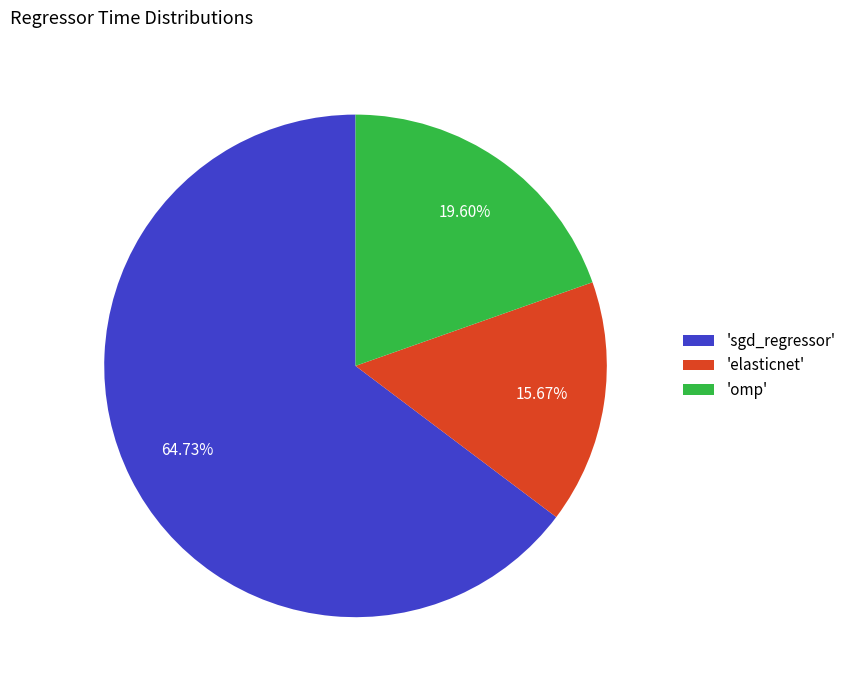

Which category has the smallest portion of the pie?

'elasticnet'